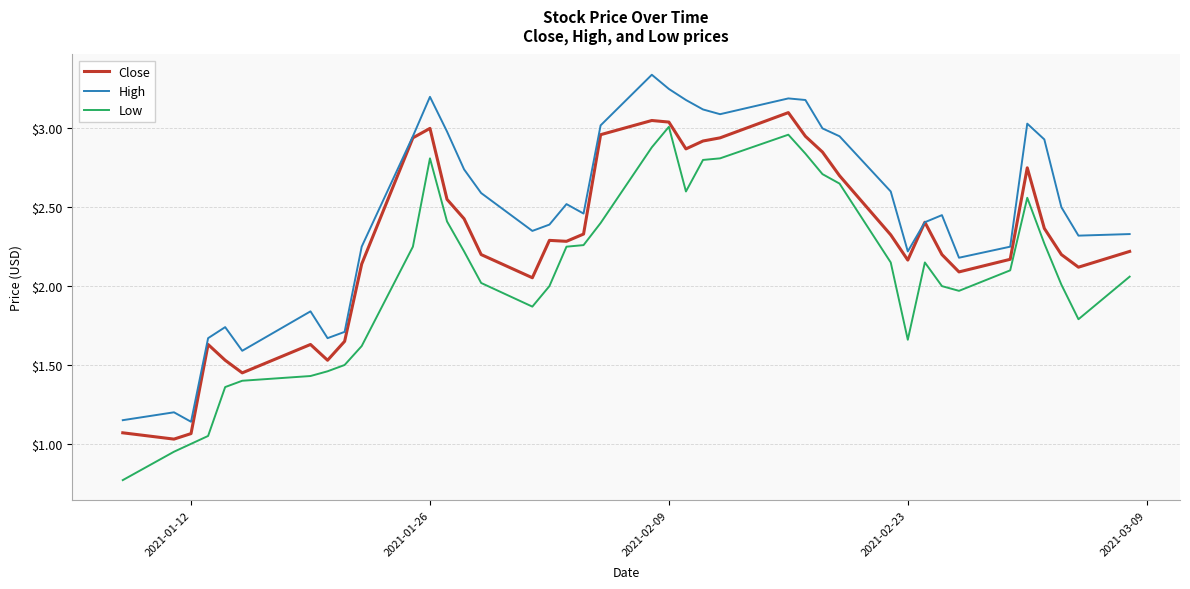

True or false: Low has more than 2 points higher than both neighbors.

True